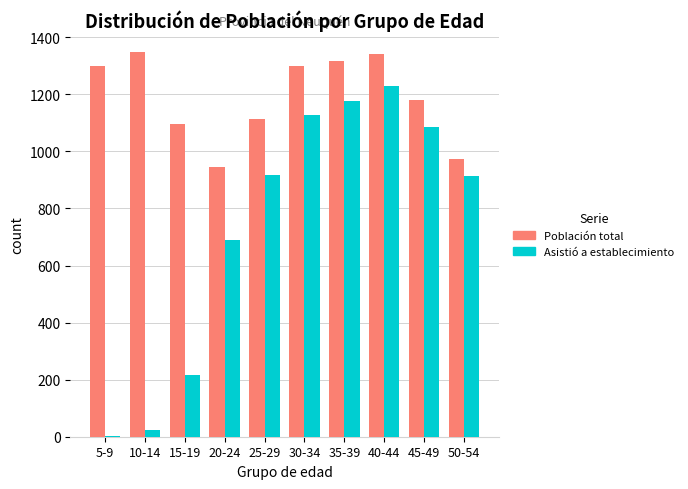

Count the number of data series in this chart.

2